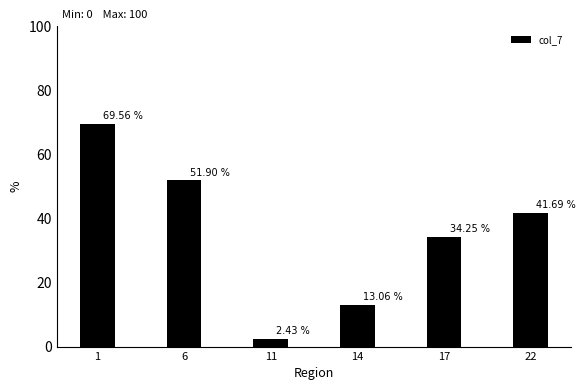

What is the change in value from 1 to 17?

-35.3